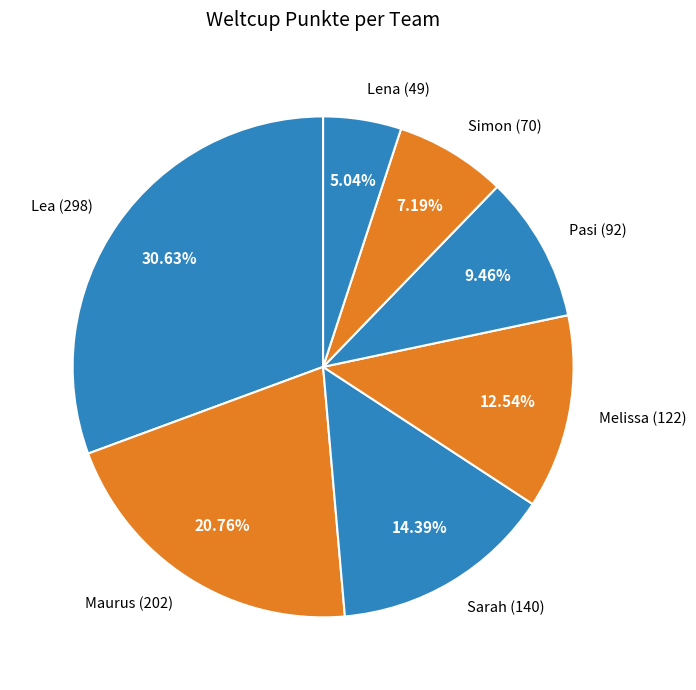

The Melissa slice represents 23% of the pie. True or false?

False